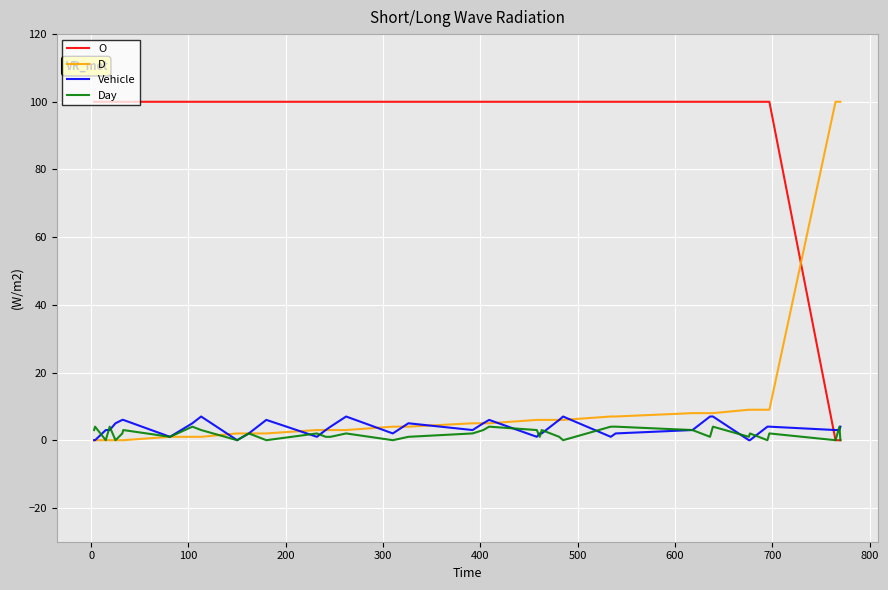

What is the highest value of the D series?

100